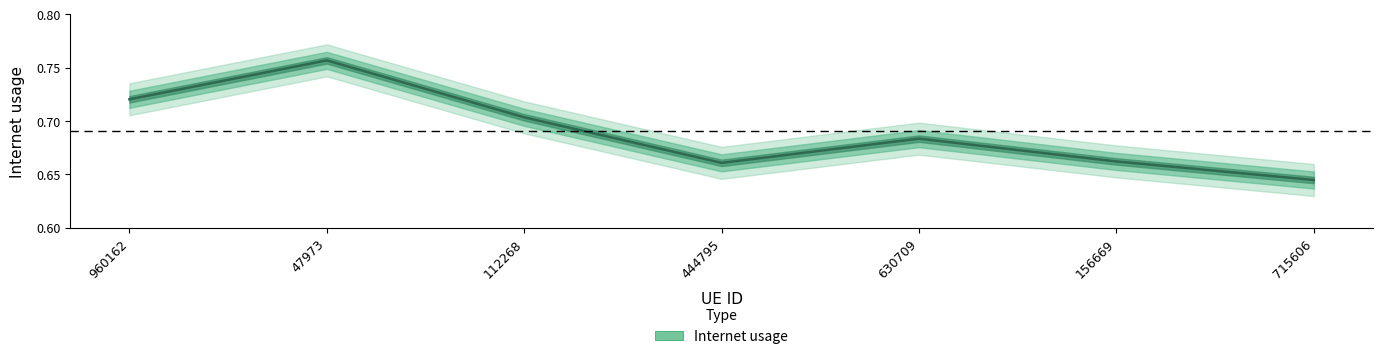

What is the difference between the second highest and second lowest values?

0.1